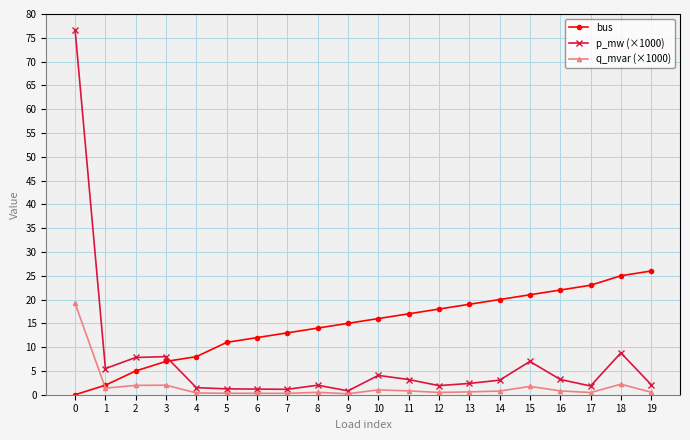

What value does the bus series have at 11?

17.0